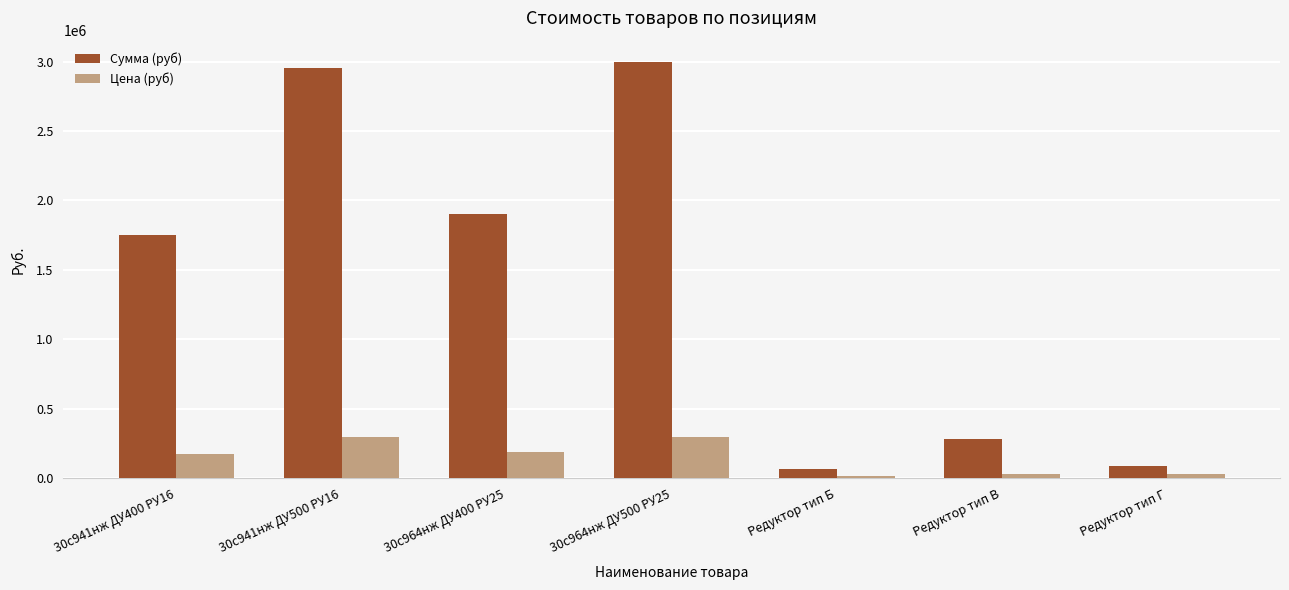

List the series in order of their peak value, lowest first.

Цена (руб), Сумма (руб)